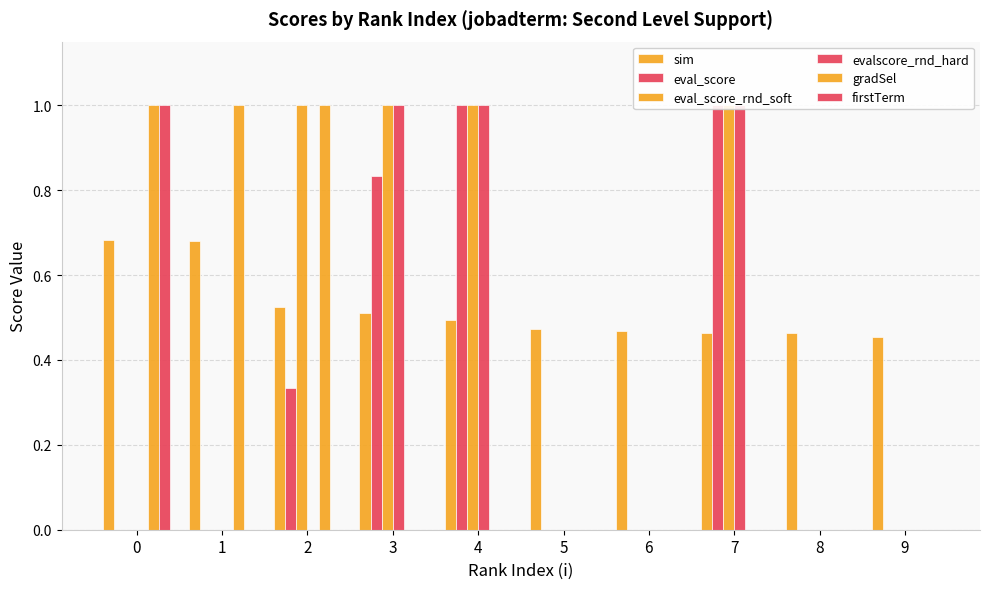

Which has a higher value, 3 or 4?

3